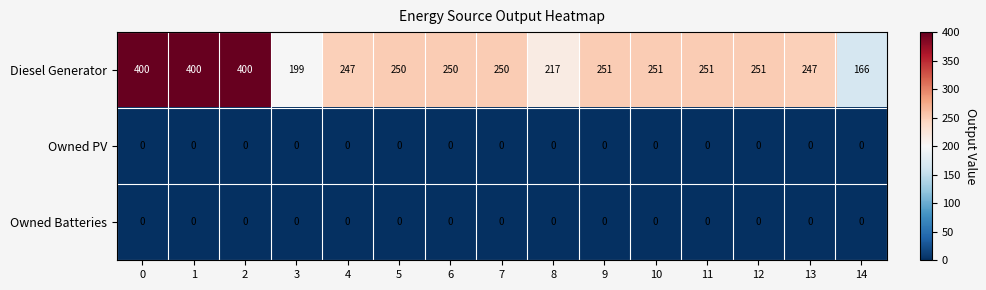

Which series has the largest range (max minus min)?

Diesel Generator